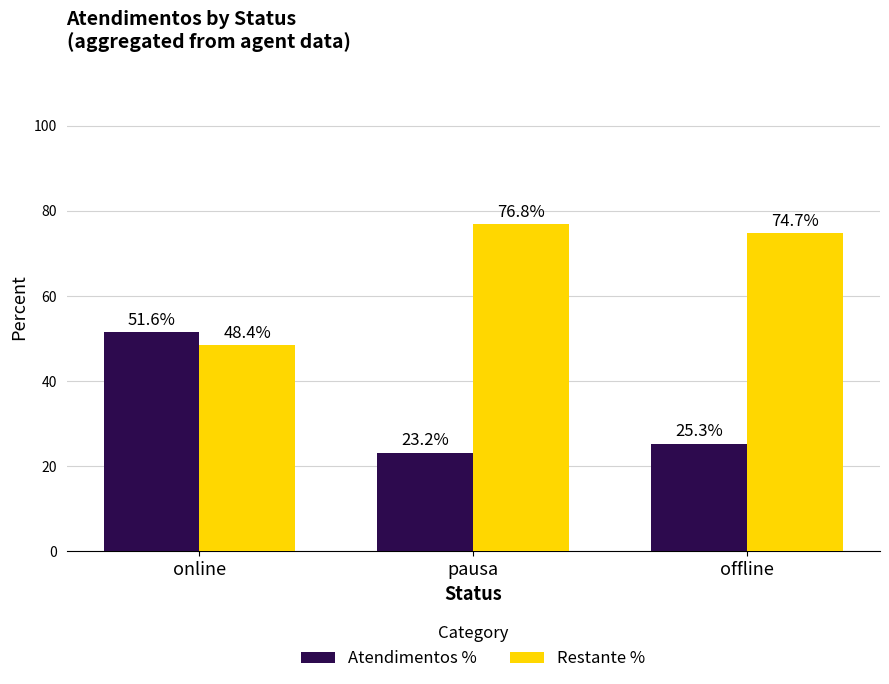

How many values in the Restante % series are below 74?

1